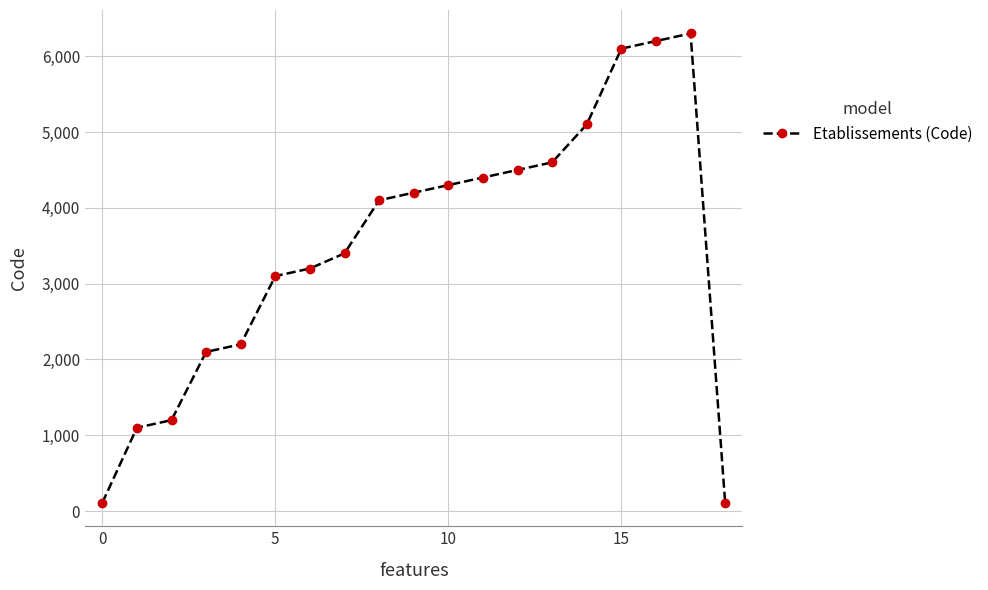

What is the value of the 7th point from the left?

3200